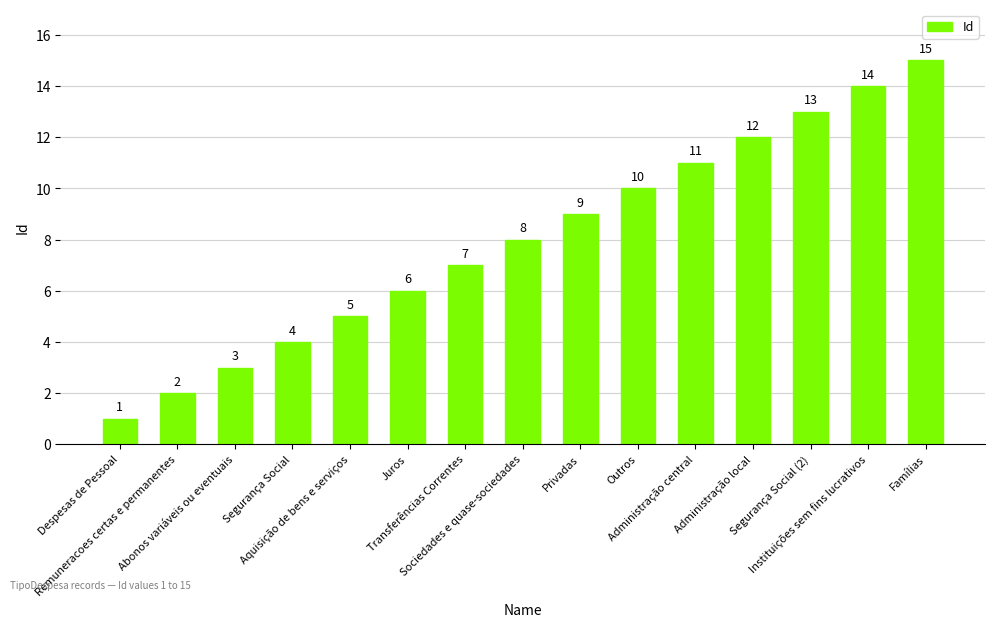

Reading right to left, transcribe all the data shown in this chart.

15	14	13	12	11	10	9	8	7	6	5	4	3	2	1